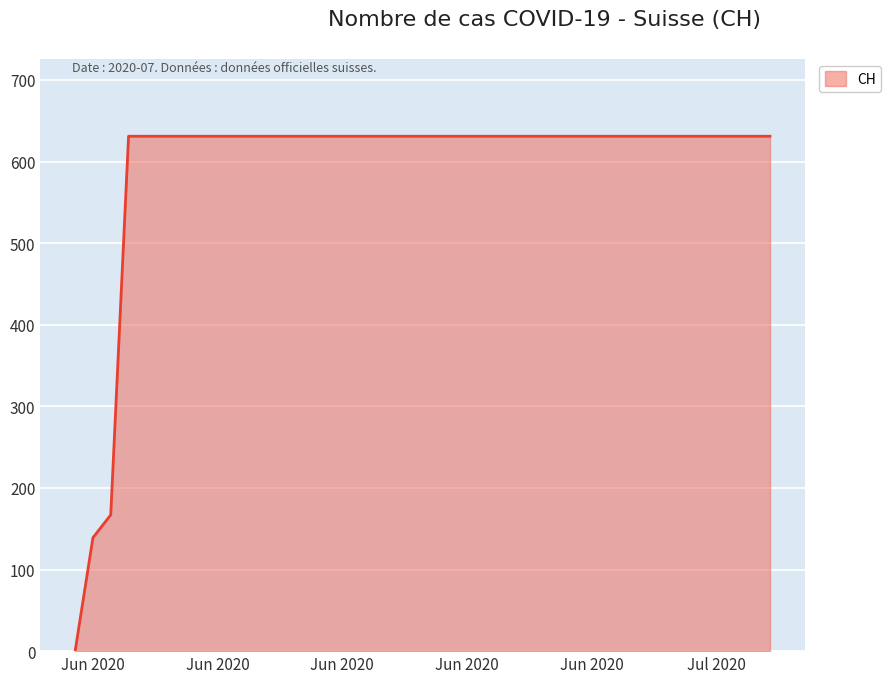

What is the value of the 2nd point from the left?

139